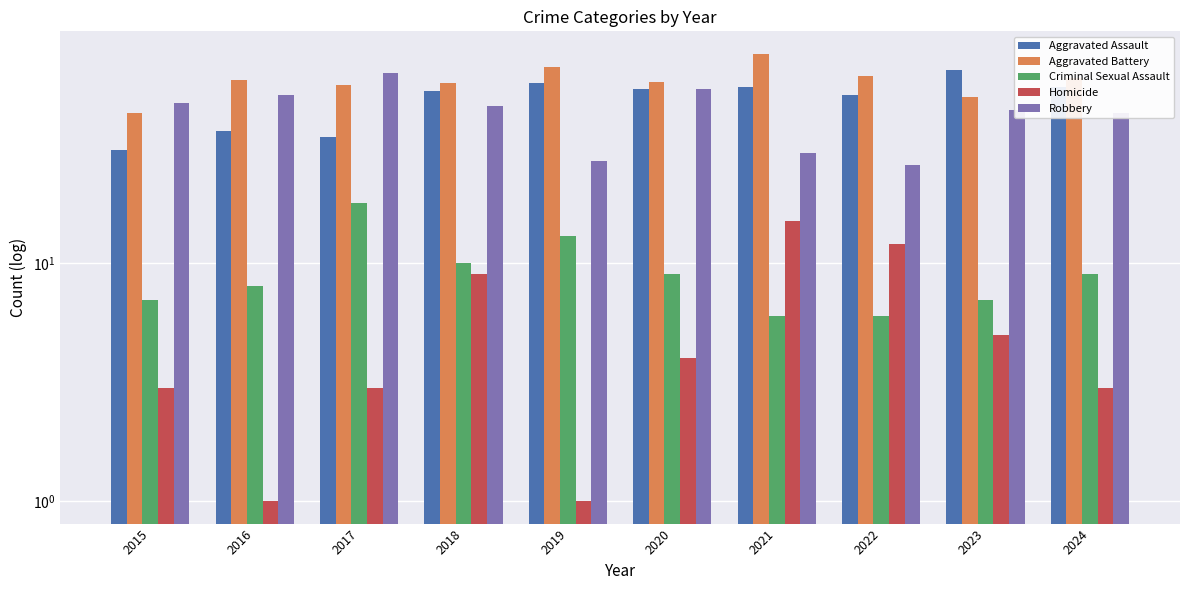

What is the value of the Aggravated Battery bar at the 8th from the left?

61